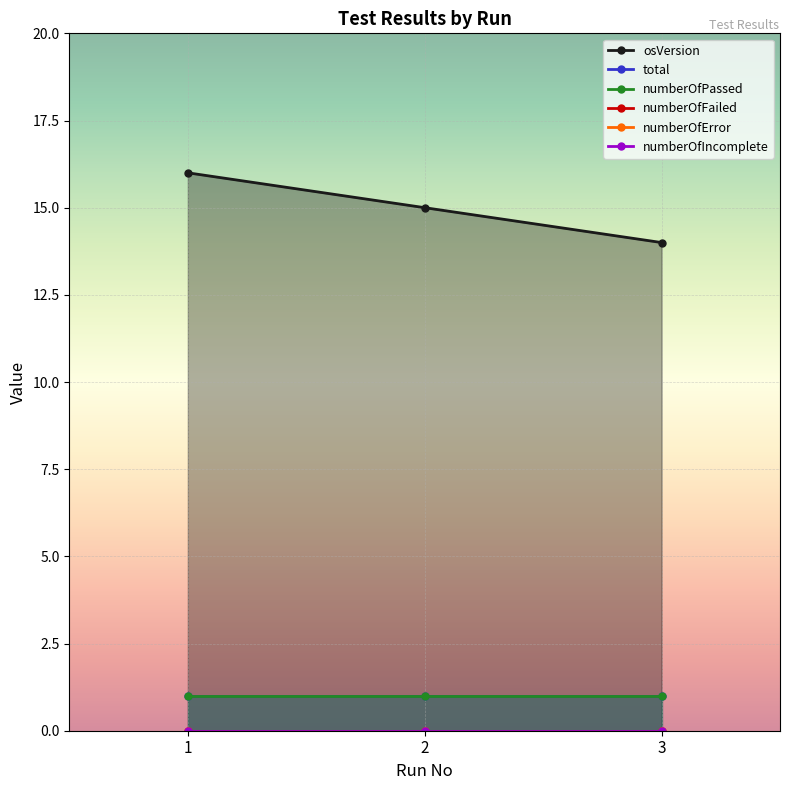

What are all the series names shown in the legend?

osVersion, total, numberOfPassed, numberOfFailed, numberOfError, numberOfIncomplete